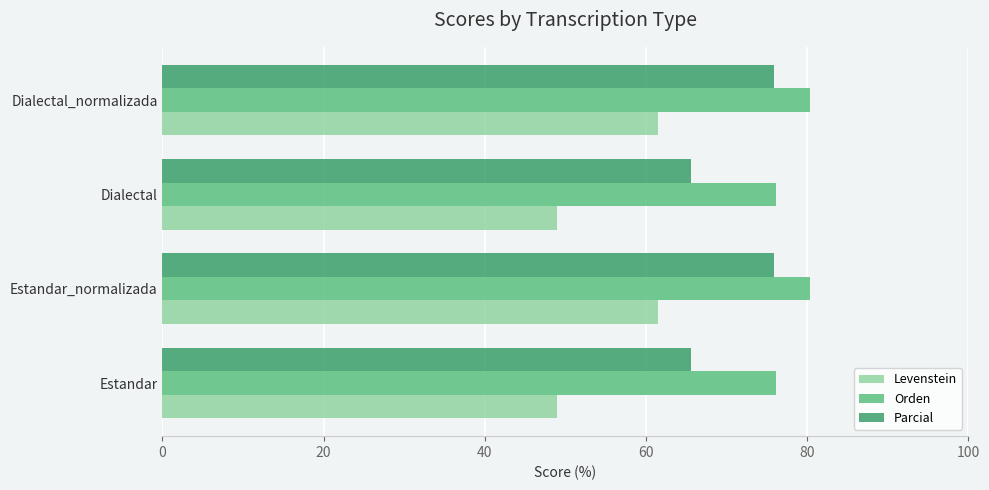

Which series has the largest total across all categories?

Orden